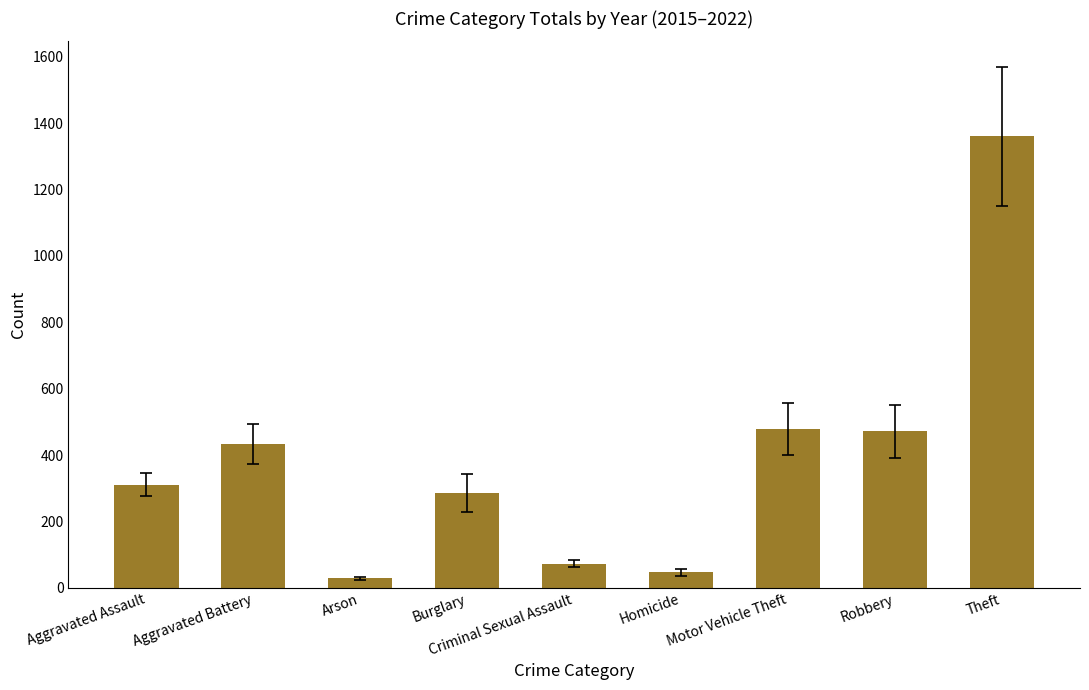

What is the difference between the values at Homicide and Criminal Sexual Assault?

26.1